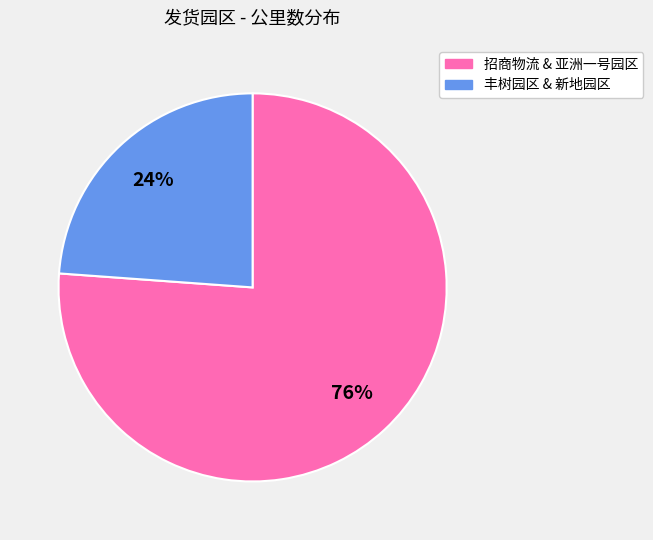

To the nearest percent, what is the average slice percentage?

50%